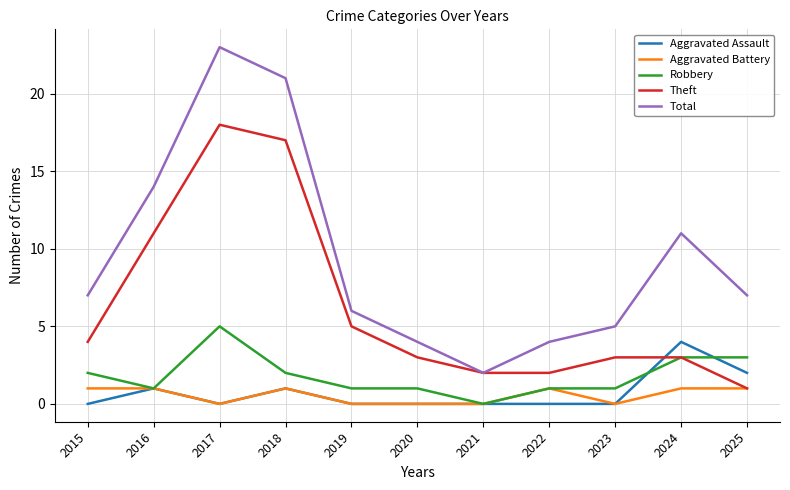

Does the chart display data point markers on the line(s)?

No